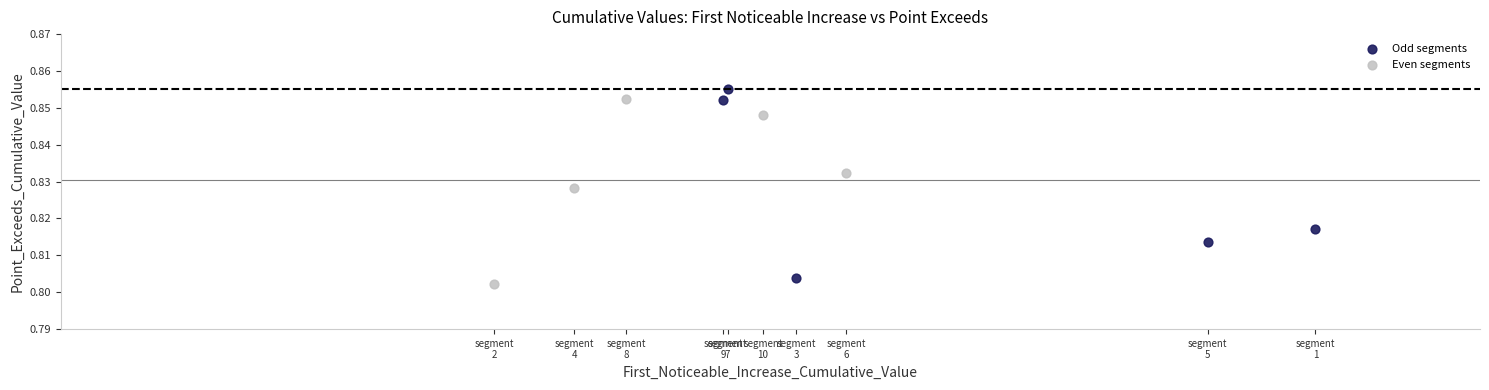

What are all the series names shown in the legend?

Odd segments, Even segments